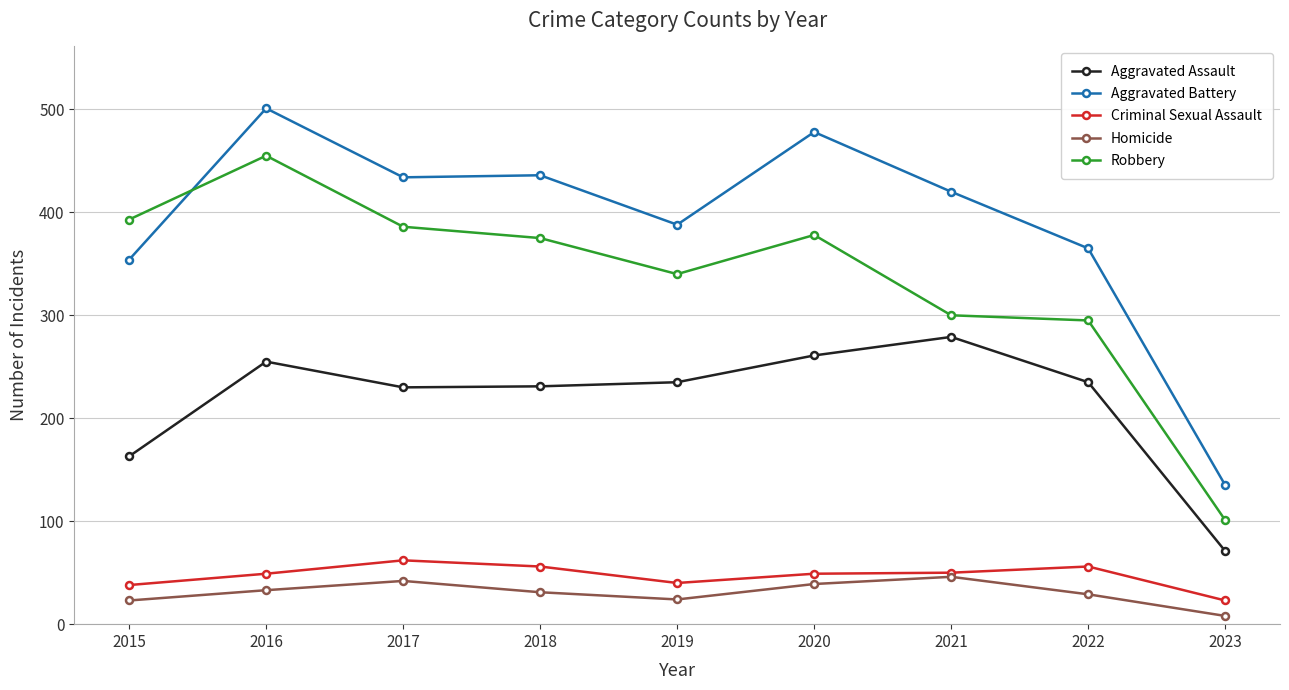

True or false: Aggravated Assault and Homicide intersect in this chart.

False